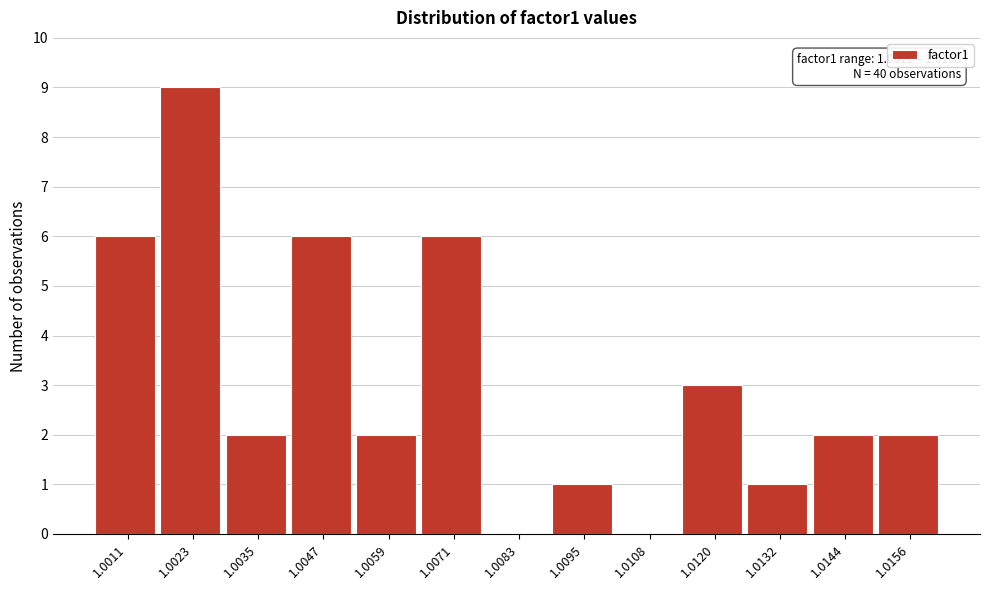

Reading left to right, extract all data points from this chart.

1.0011=6	1.0023=9	1.0035=2	1.0047=6	1.0059=2	1.0071=6	1.0083=0	1.0095=1	1.0108=0	1.0120=3	1.0132=1	1.0144=2	1.0156=2